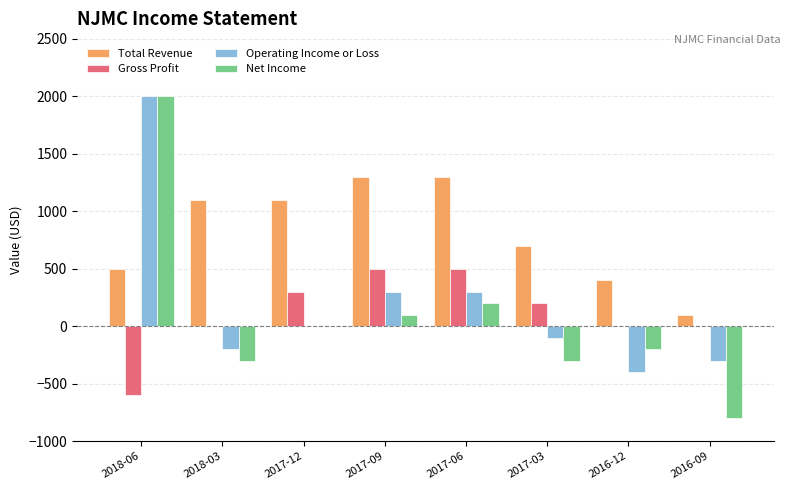

What is the average value of the Operating Income or Loss series?

200